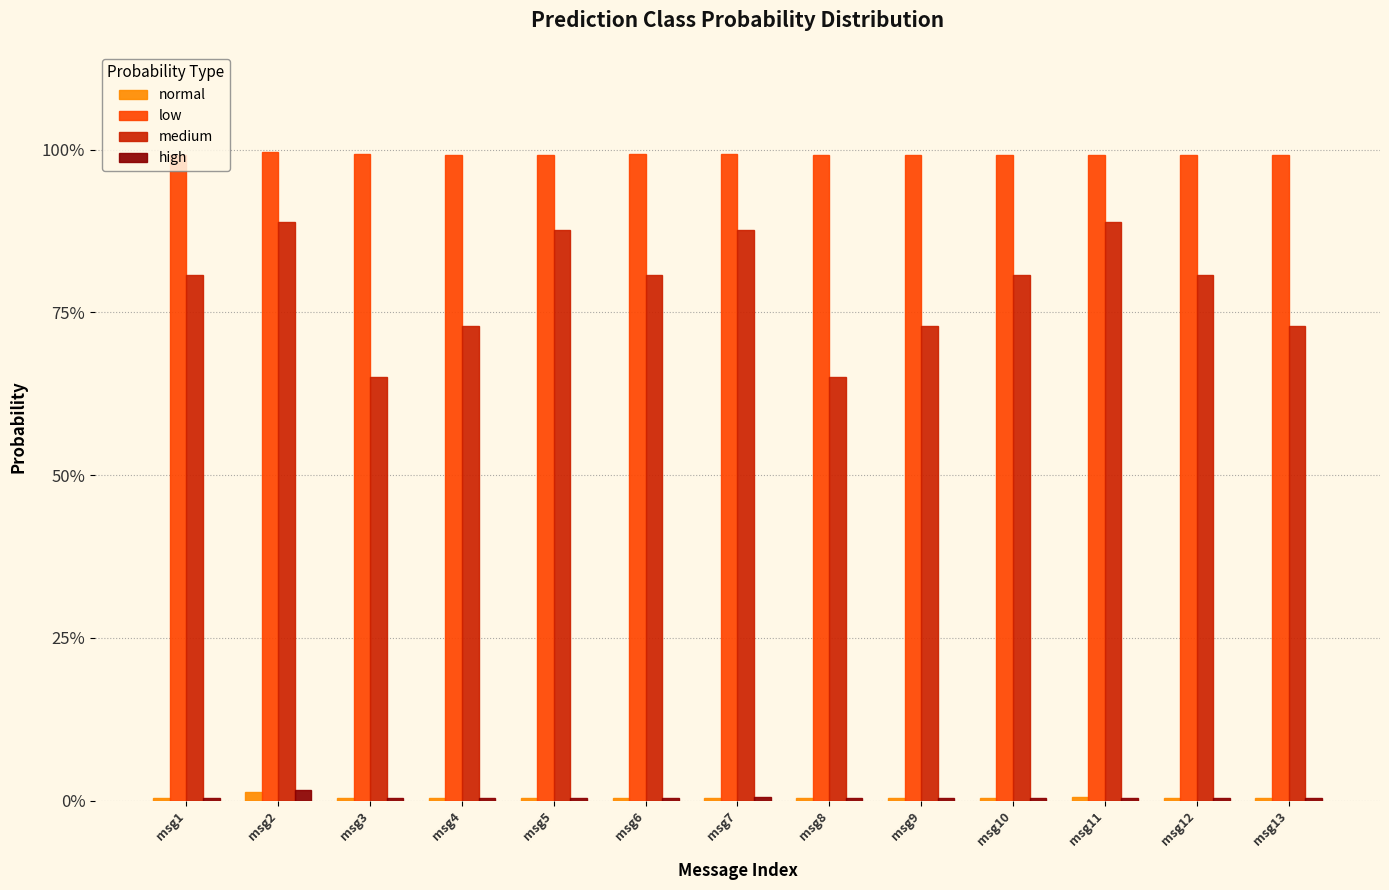

Where is low nearest to the value 0?

msg5